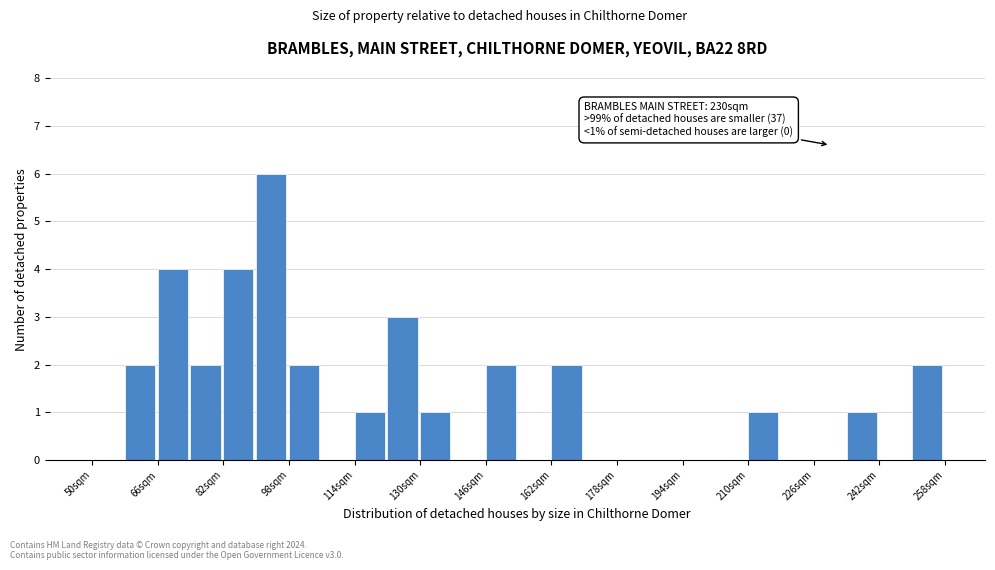

Which range on the x-axis has the tallest bar?

90 to 98